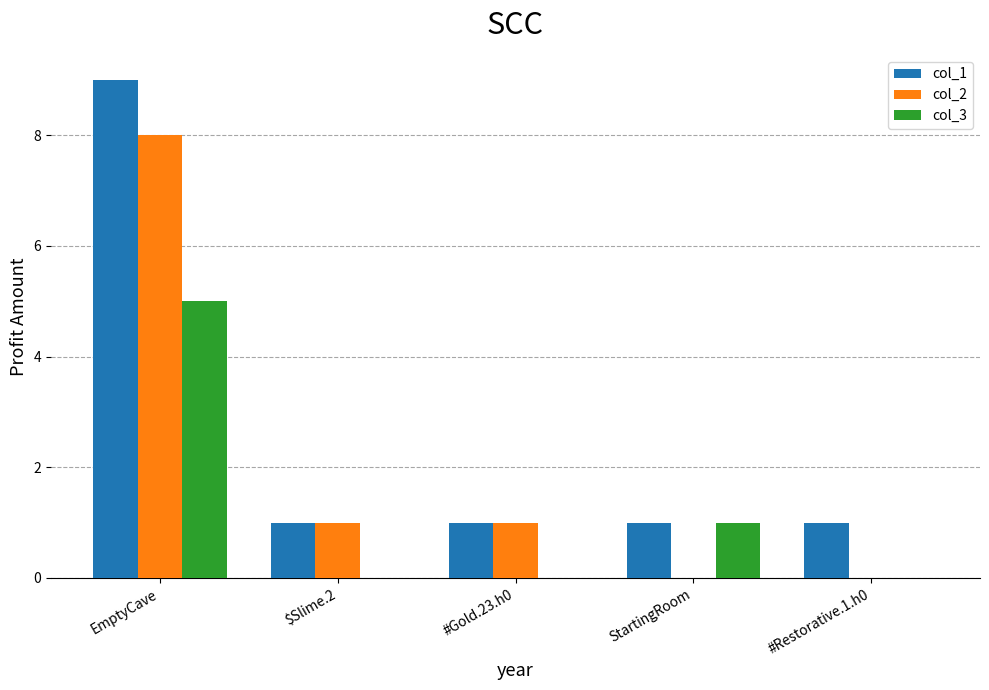

The col_2 series shows -5 at StartingRoom. True or false?

False